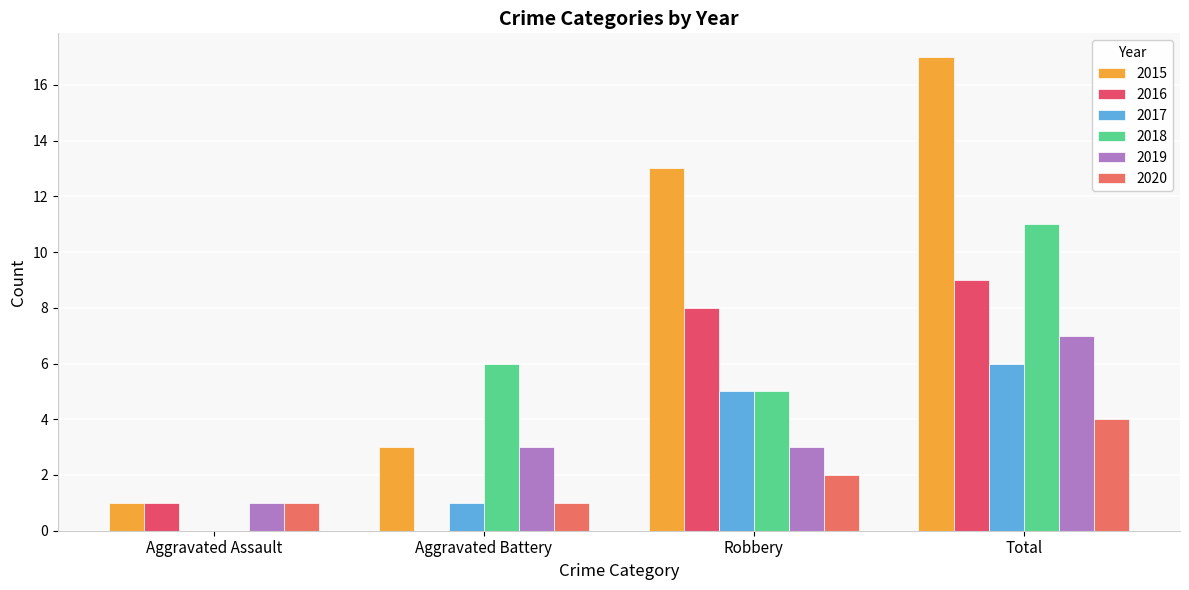

Read the 2018 value at Total.

11